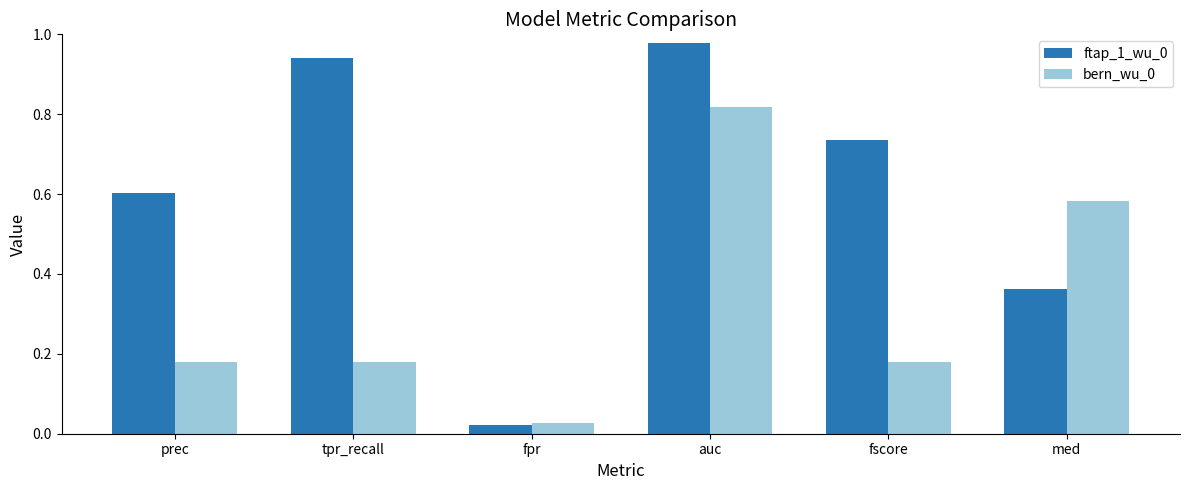

What is the average value of the bern_wu_0 series?

0.3